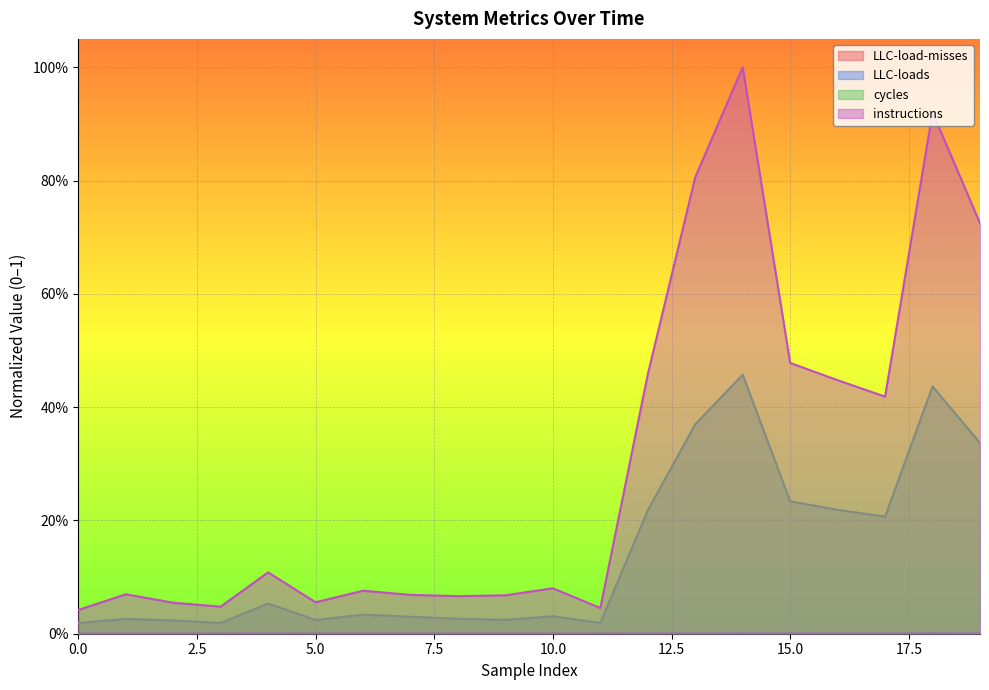

What is the approximate value of cycles at 17?

0.2